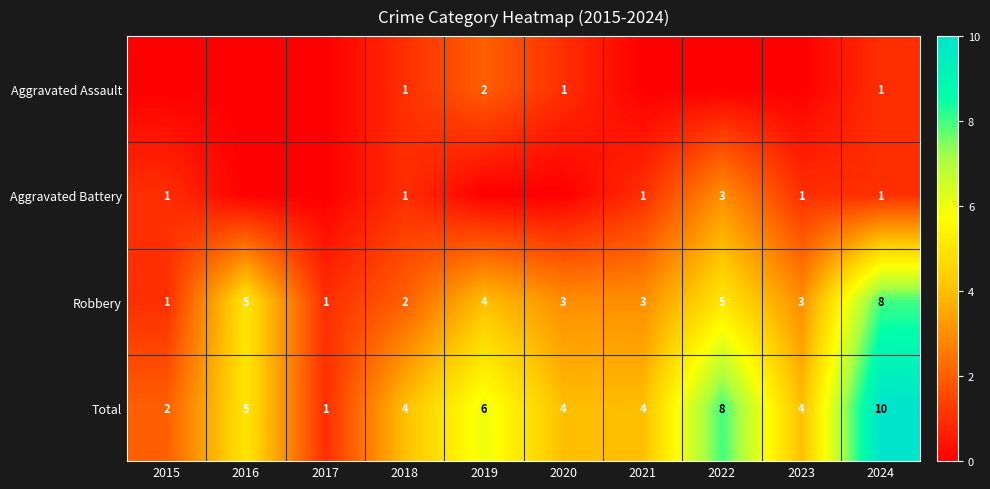

Is it true that Robbery equals 5 at 2020?

False